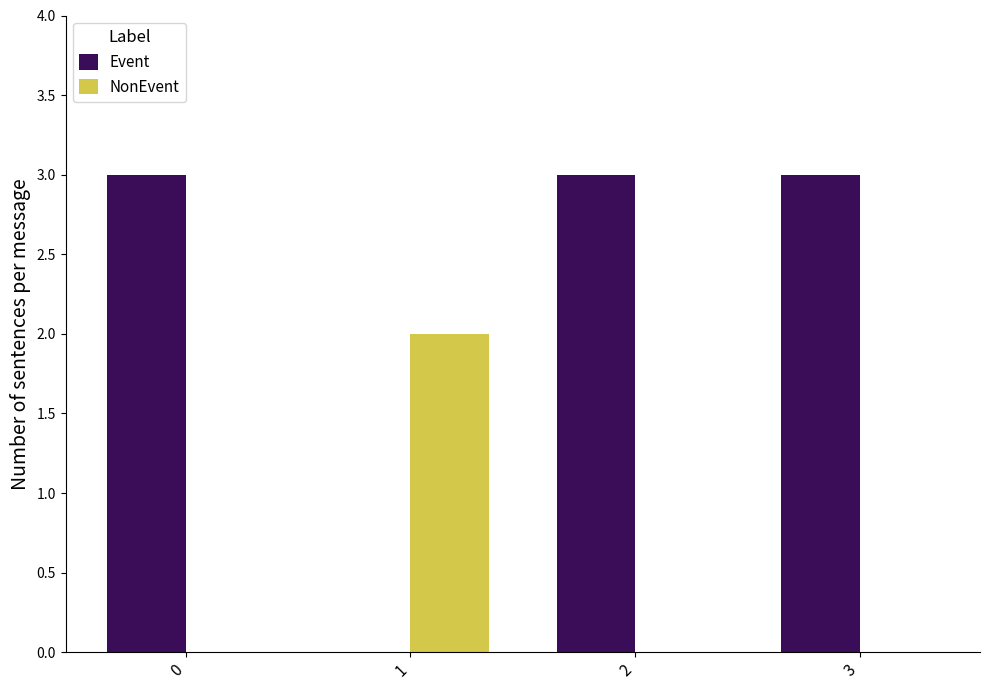

The NonEvent series shows 1 at 0. True or false?

False